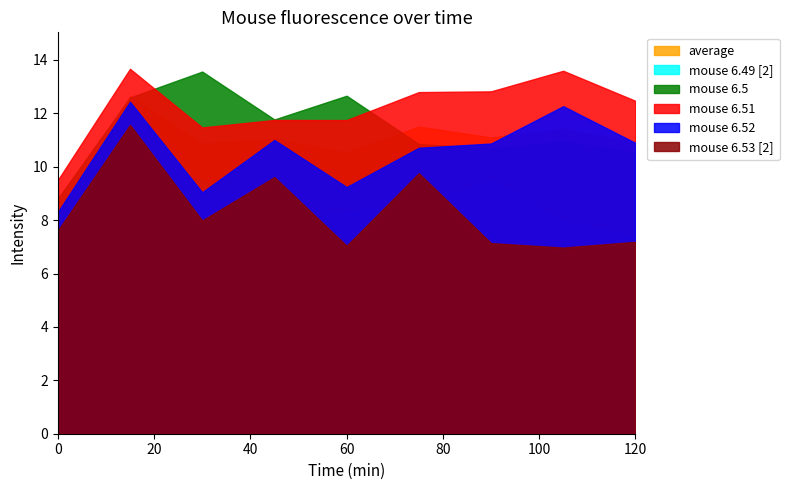

The value of mouse 6.49 [2] at 45 is 12.4. True or false?

False